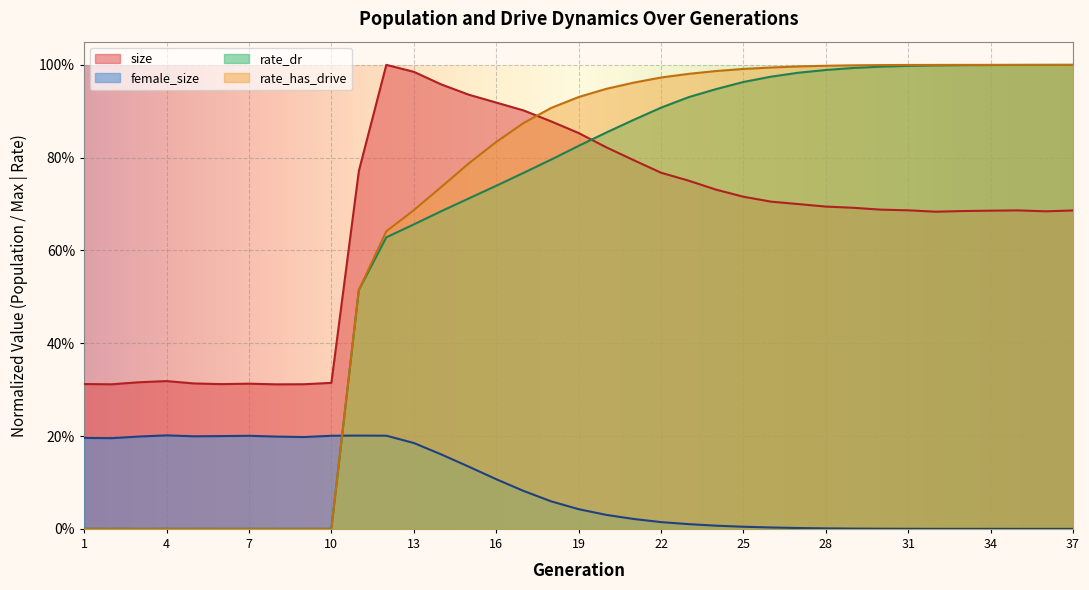

Reading left to right, list all the values displayed in this chart.

size: 1=0.3	2=0.3	3=0.3	4=0.3	5=0.3	6=0.3	7=0.3	8=0.3	9=0.3	10=0.3	11=0.8	12=1.0	13=1.0	14=1.0	15=0.9	16=0.9	17=0.9	18=0.9	19=0.9	20=0.8	21=0.8	22=0.8	23=0.8	24=0.7	25=0.7	26=0.7	27=0.7	28=0.7	29=0.7	30=0.7	31=0.7	32=0.7	33=0.7	34=0.7	35=0.7	36=0.7	37=0.7
female_size: 1=0.2	2=0.2	3=0.2	4=0.2	5=0.2	6=0.2	7=0.2	8=0.2	9=0.2	10=0.2	11=0.2	12=0.2	13=0.2	14=0.2	15=0.1	16=0.1	17=0.1	18=0.1	19=0.0	20=0.0	21=0.0	22=0.0	23=0.0	24=0.0	25=0.0	26=0.0	27=0.0	28=0.0	29=0.0	30=0.0	31=0.0	32=0.0	33=0.0	34=0.0	35=0.0	36=0.0	37=0.0
rate_dr: 1=0.0	2=0.0	3=0.0	4=0.0	5=0.0	6=0.0	7=0.0	8=0.0	9=0.0	10=0.0	11=0.5	12=0.6	13=0.7	14=0.7	15=0.7	16=0.7	17=0.8	18=0.8	19=0.8	20=0.9	21=0.9	22=0.9	23=0.9	24=0.9	25=1.0	26=1.0	27=1.0	28=1.0	29=1.0	30=1.0	31=1.0	32=1.0	33=1.0	34=1.0	35=1.0	36=1.0	37=1.0
rate_has_drive: 1=0.0	2=0.0	3=0.0	4=0.0	5=0.0	6=0.0	7=0.0	8=0.0	9=0.0	10=0.0	11=0.5	12=0.6	13=0.7	14=0.7	15=0.8	16=0.8	17=0.9	18=0.9	19=0.9	20=0.9	21=1.0	22=1.0	23=1.0	24=1.0	25=1.0	26=1.0	27=1.0	28=1.0	29=1.0	30=1.0	31=1.0	32=1.0	33=1.0	34=1.0	35=1.0	36=1.0	37=1.0